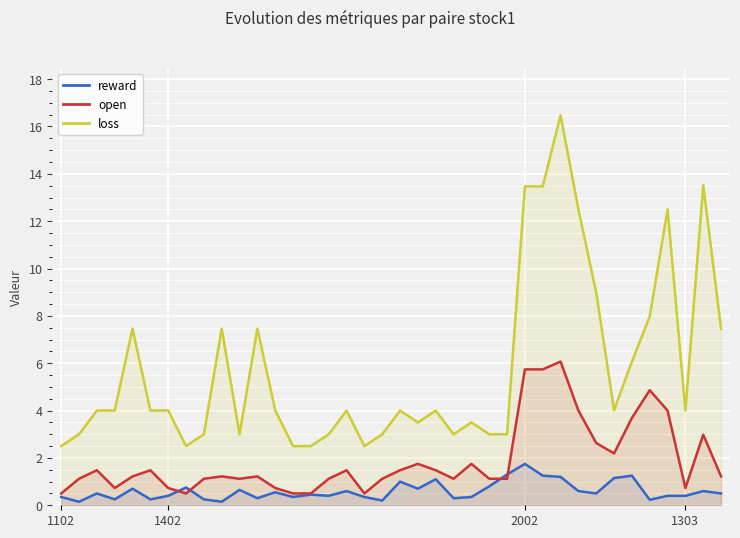

Rank the series by their average value, from lowest to highest.

reward, open, loss